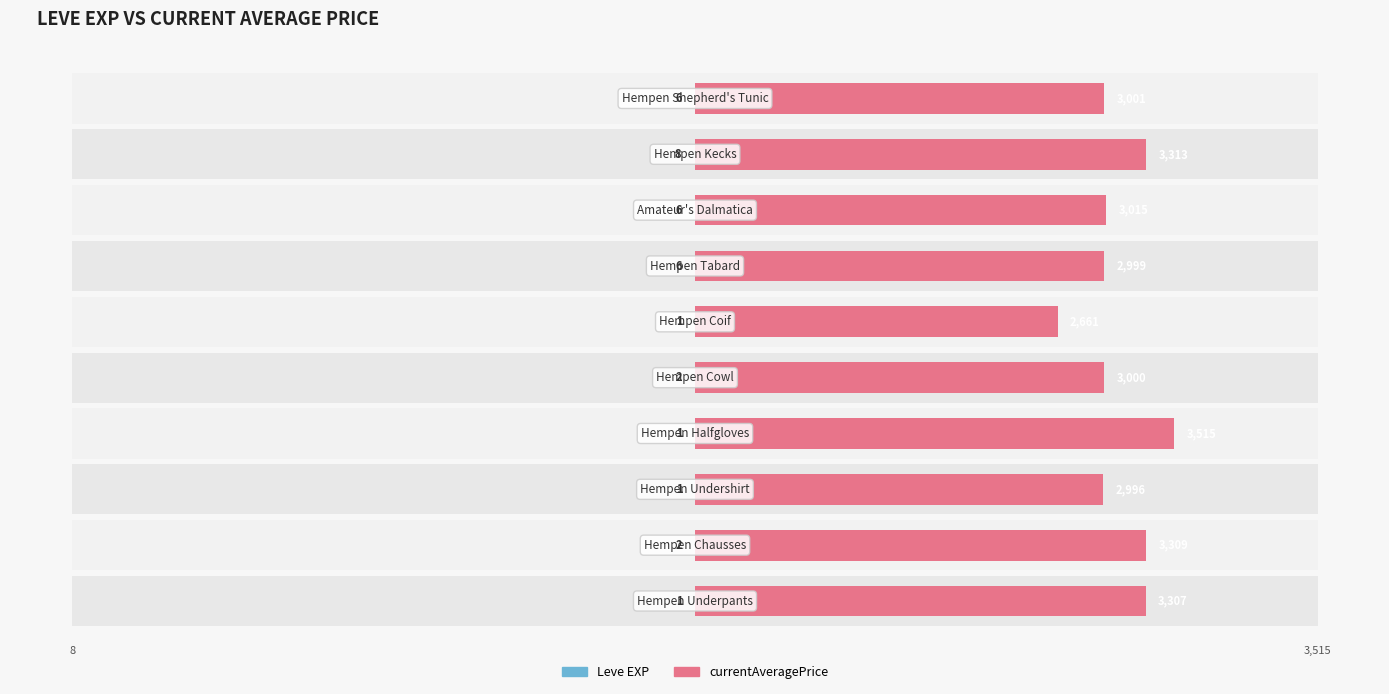

What is the maximum value shown in the chart?

3515